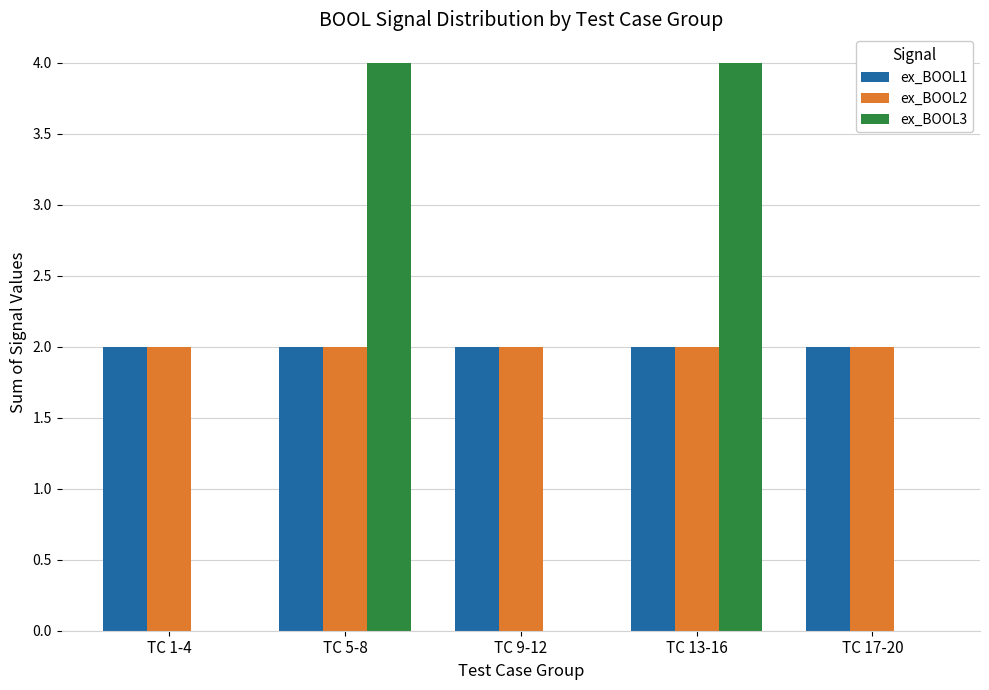

What are all the series names shown in the legend?

ex_BOOL1, ex_BOOL2, ex_BOOL3